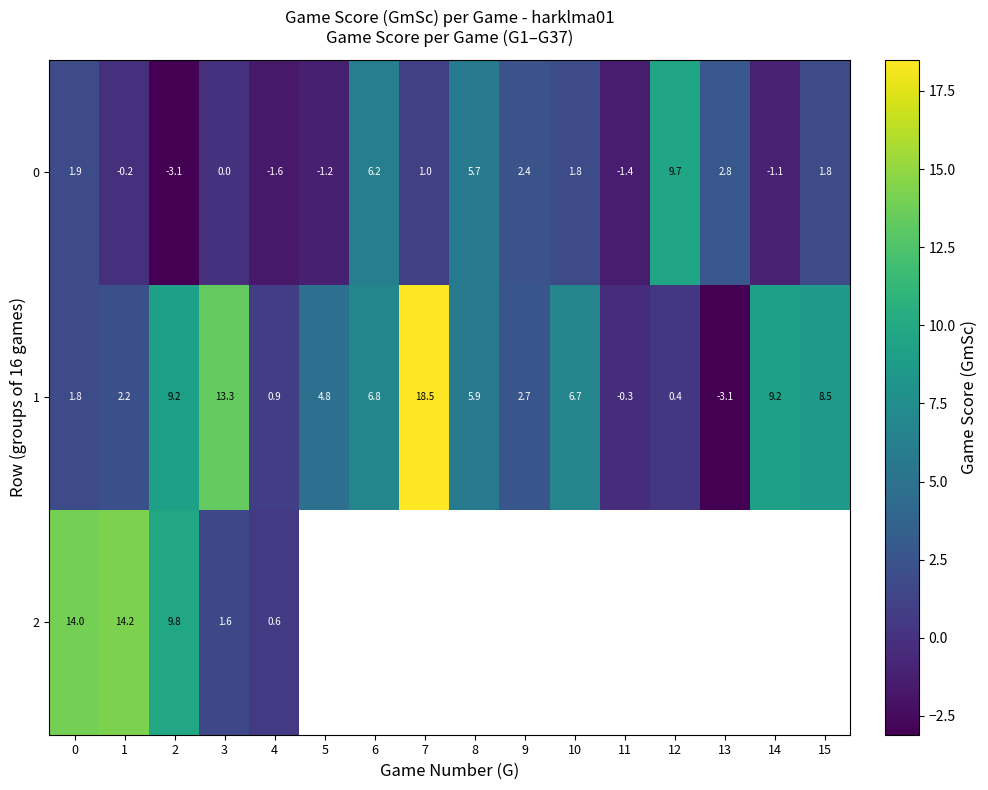

Rank the categories by row_0 value from lowest to highest.

2, 4, 11, 5, 14, 1, 3, 7, 10, 15, 0, 9, 13, 8, 6, 12